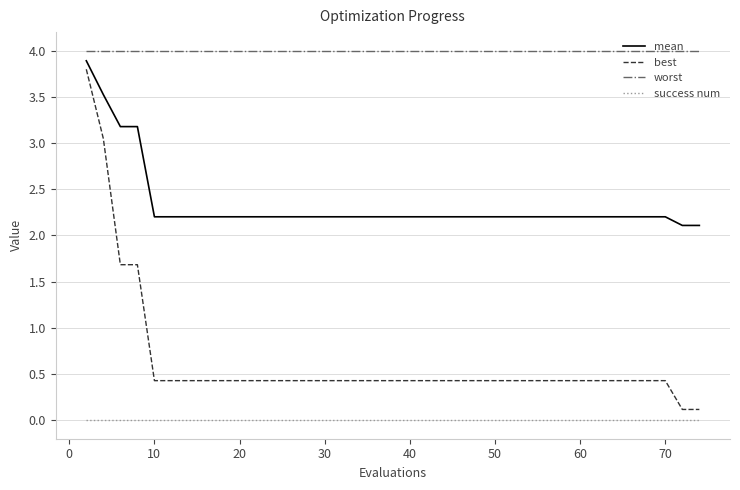

True or false: success num and best cross at least once.

False